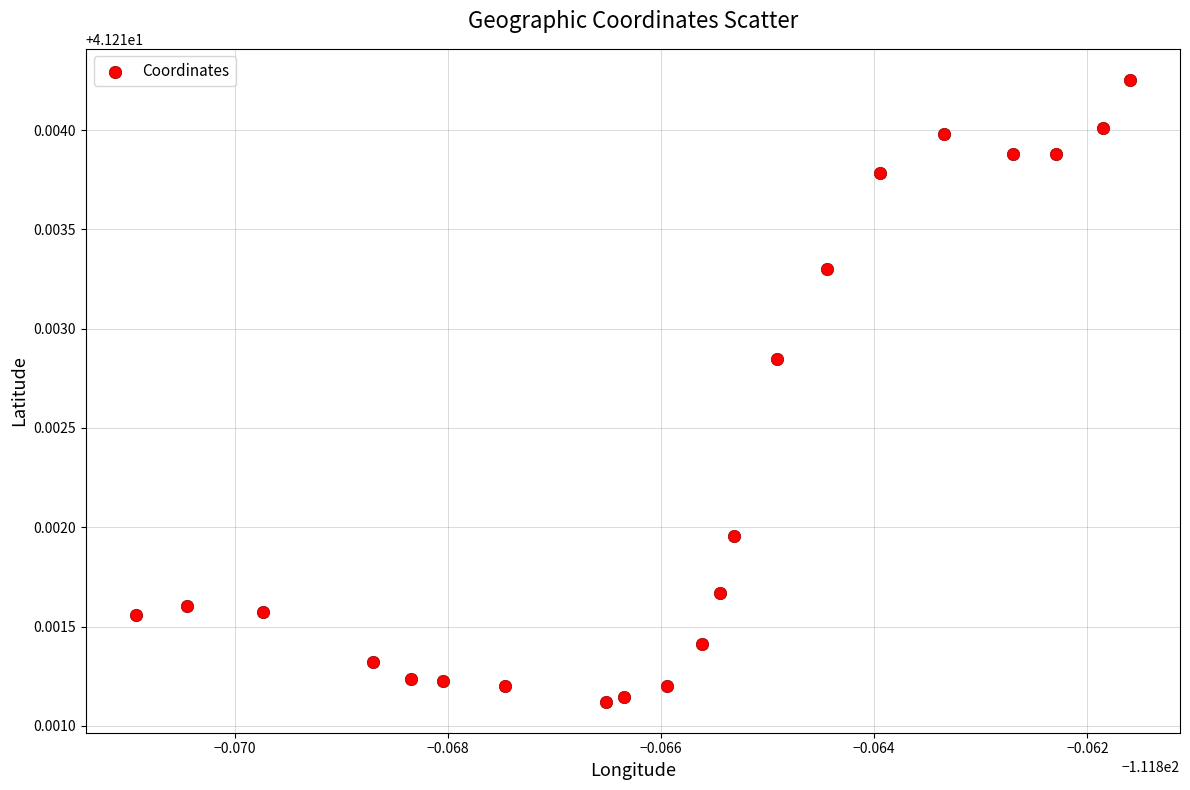

How many points are shown in the scatter plot?

21